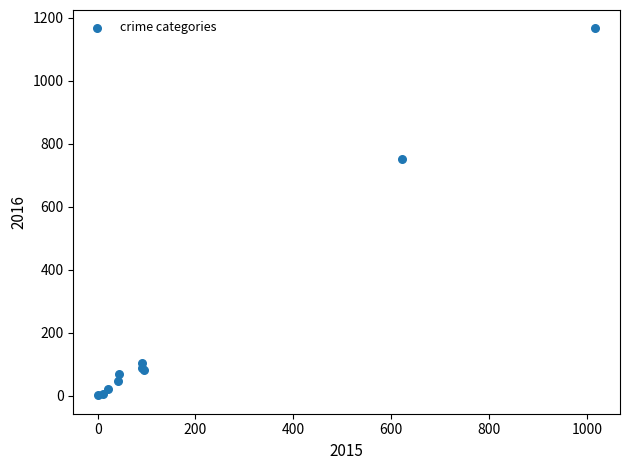

What Y value in the scatter plot is closest to 583?

750